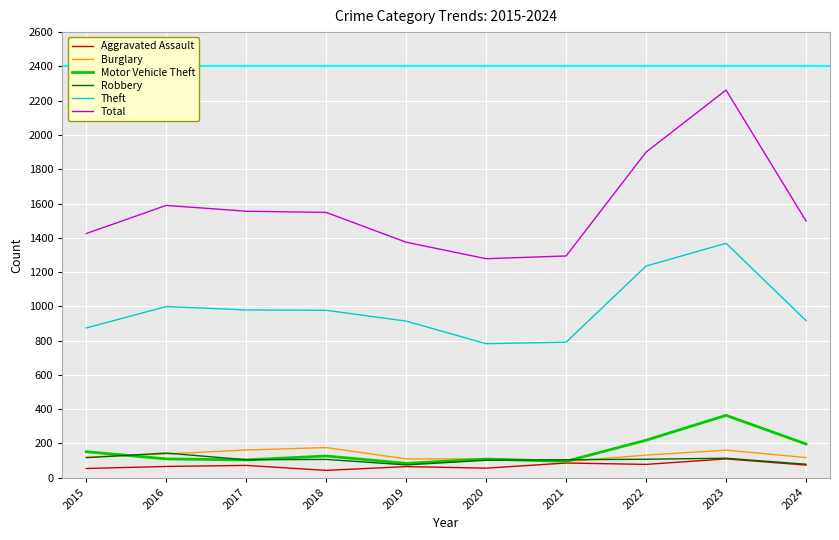

Which series has the largest total across all categories?

Total